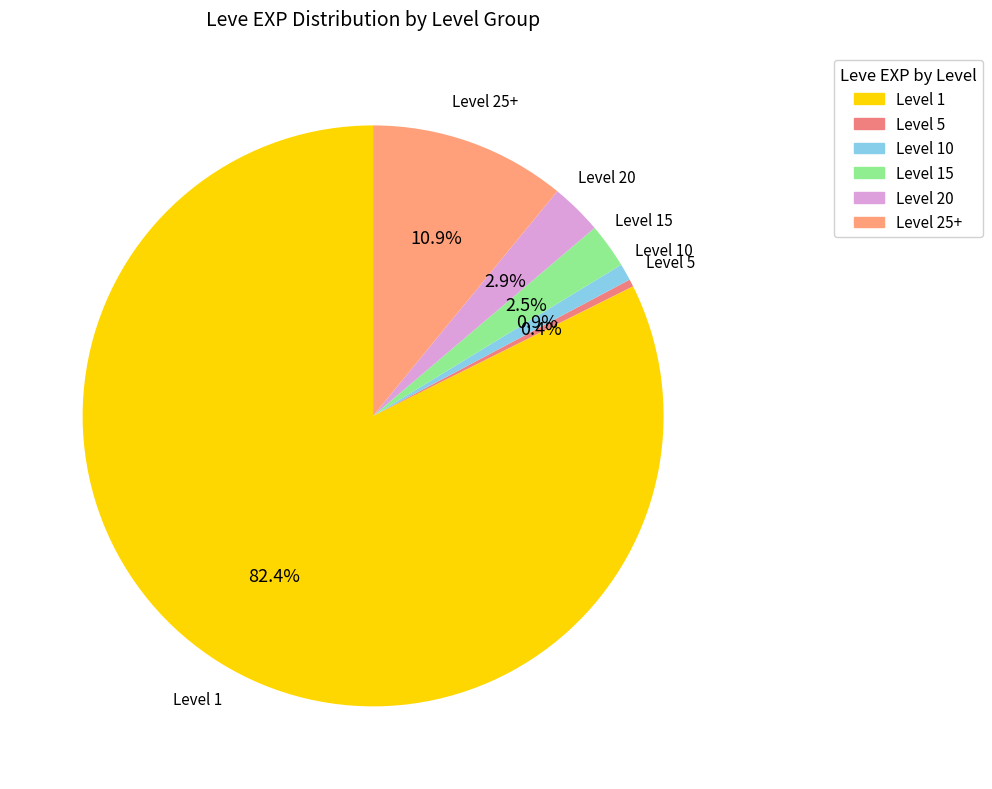

What is the smallest slice in the pie chart?

Level 5